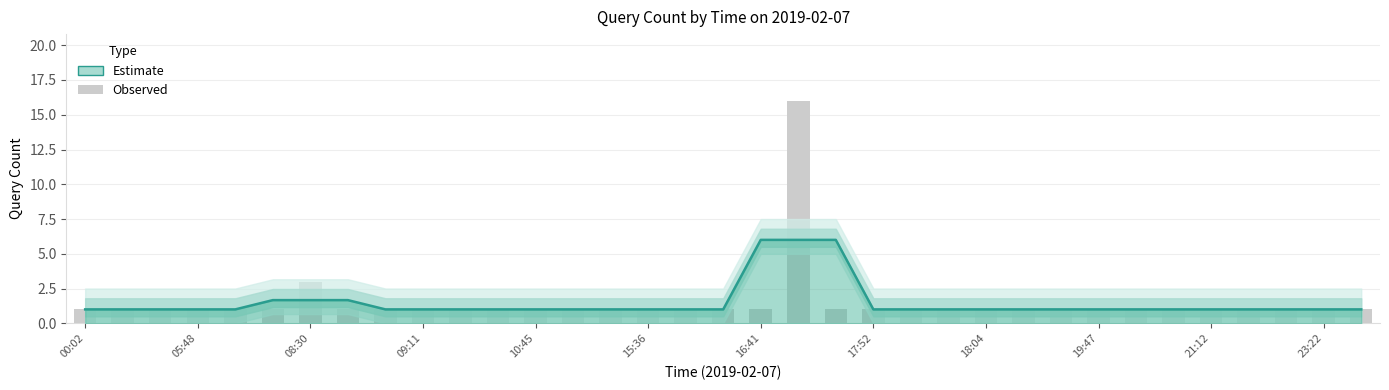

Approximately how many times larger is the value at 33 compared to 31?

1.0